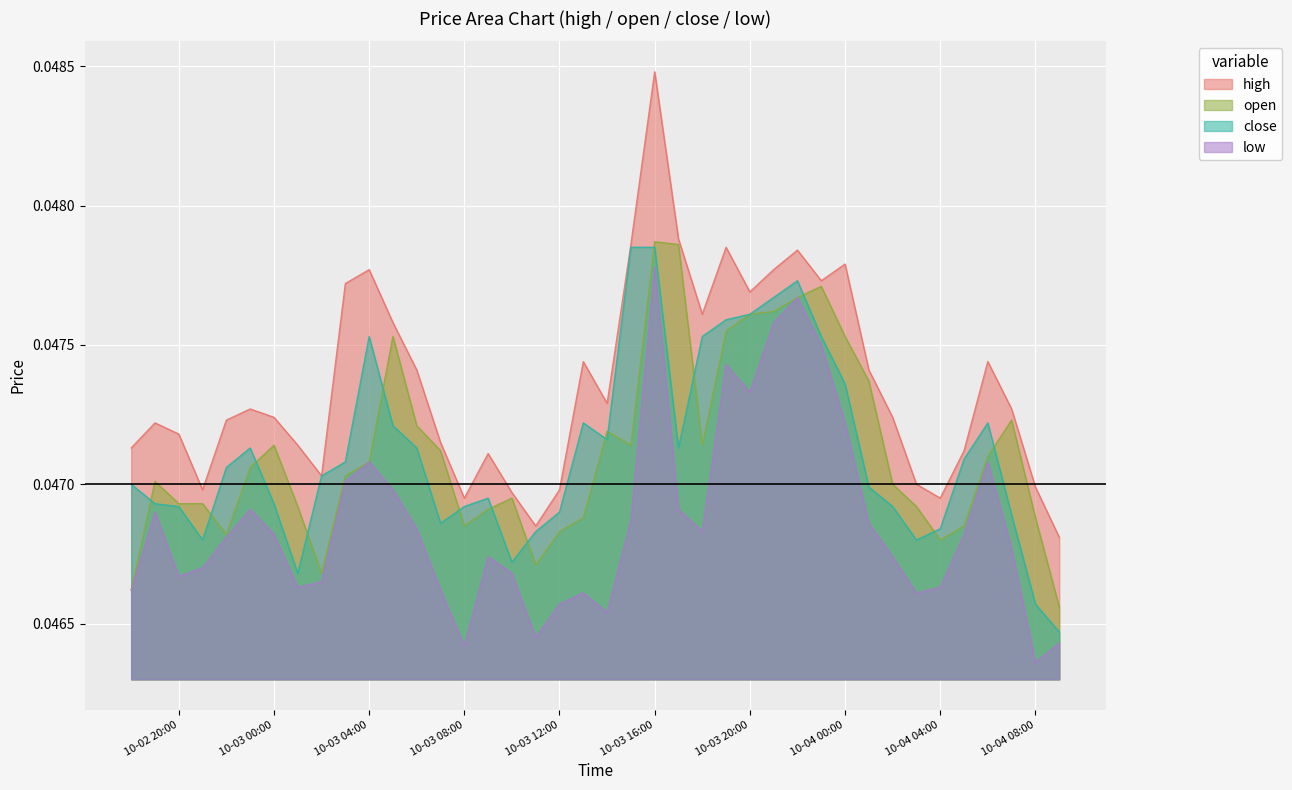

Which category has the lowest value in the close series?

2025-10-04 09:00:00